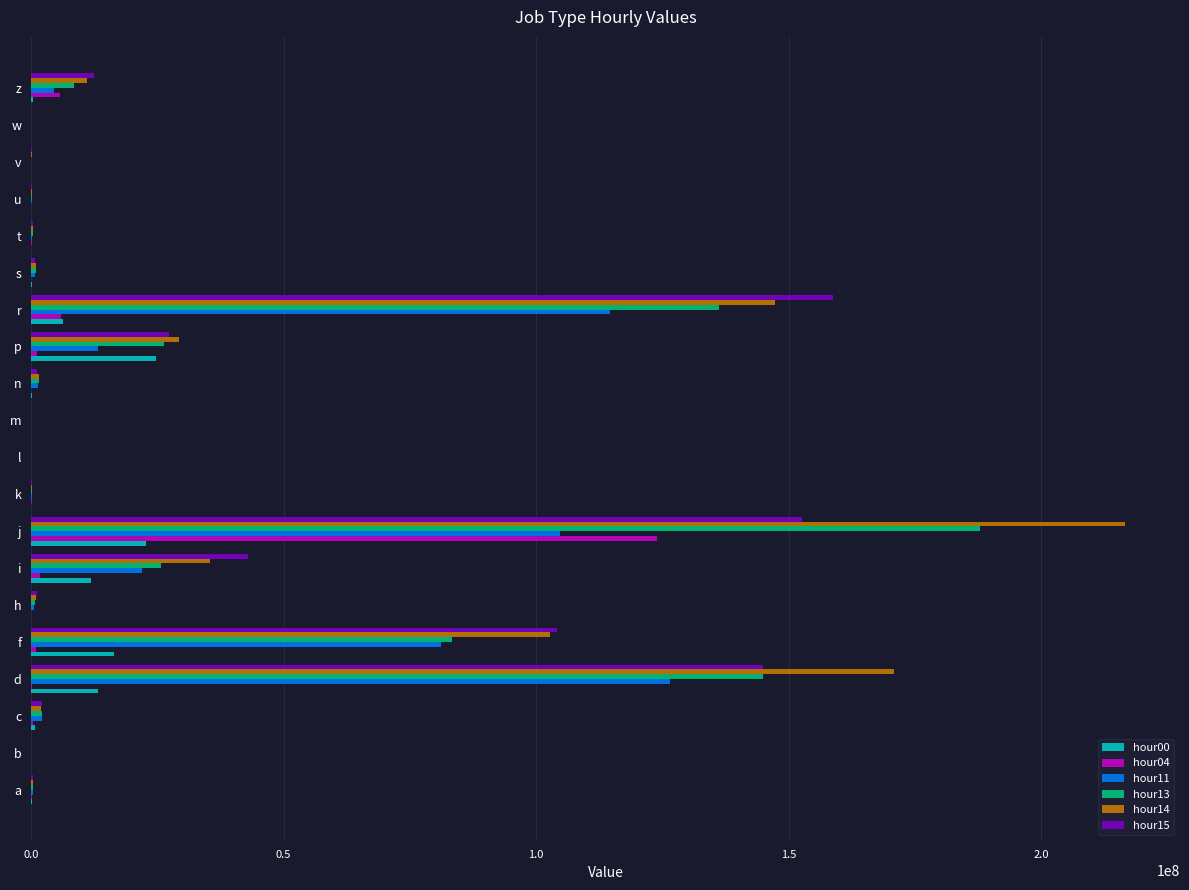

Which category has the highest value across all series?

j